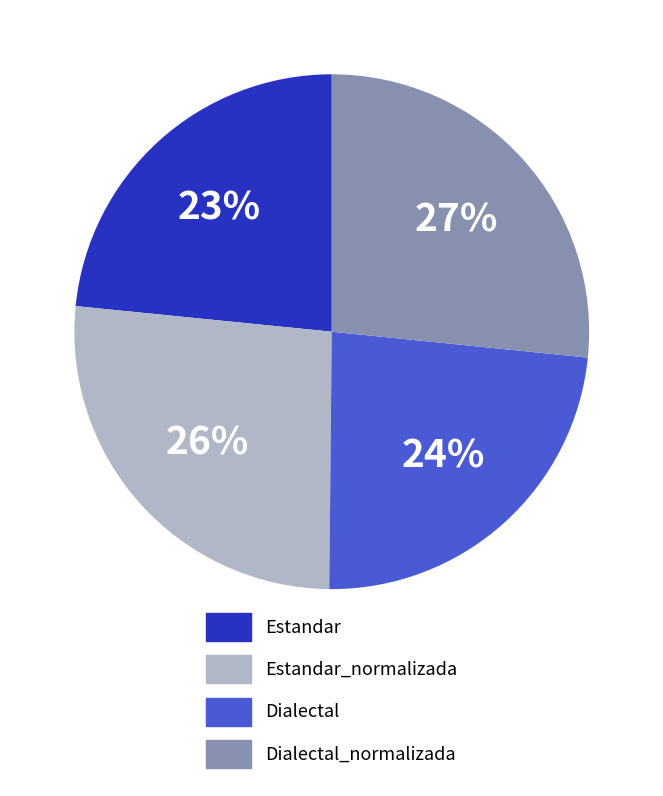

Does any single category account for the majority?

No